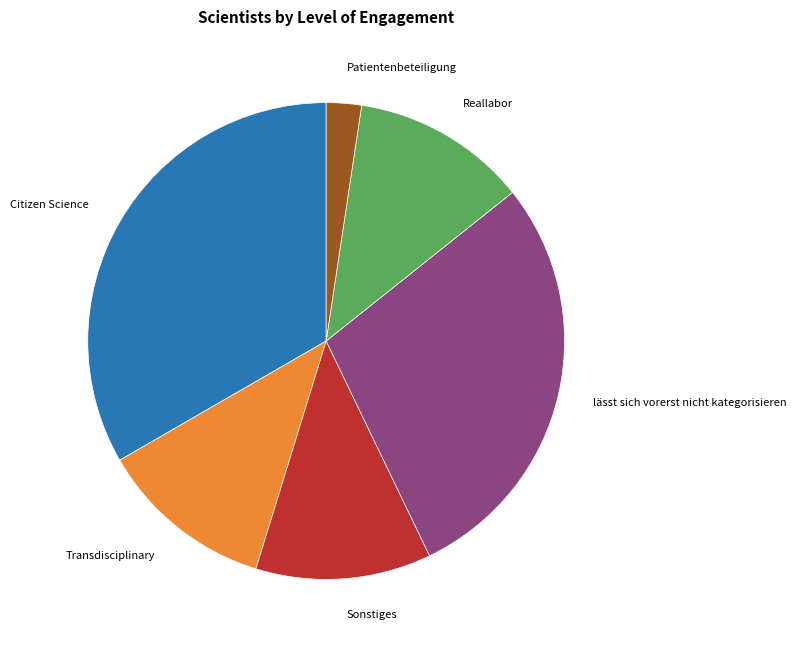

Does Transdisciplinary account for over 50% of the chart?

No